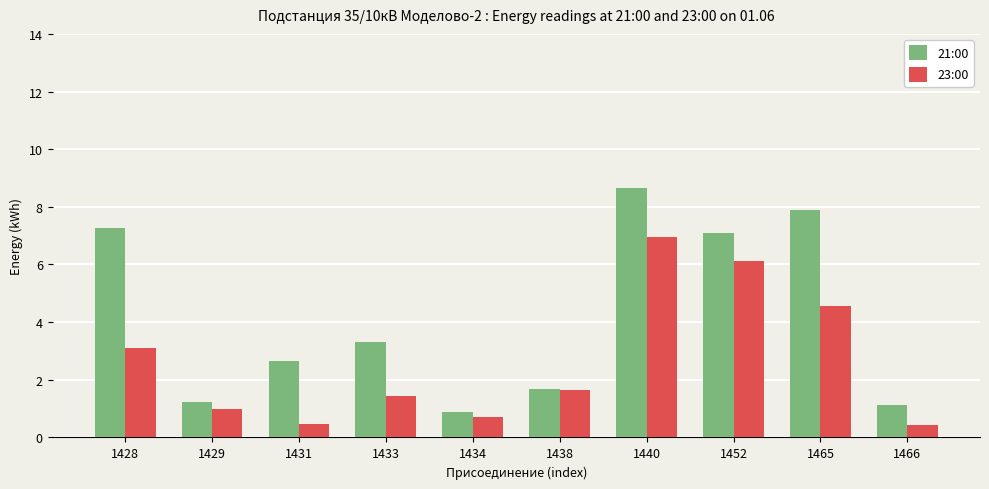

The value of 21:00 at 1438 is 2.7. True or false?

False